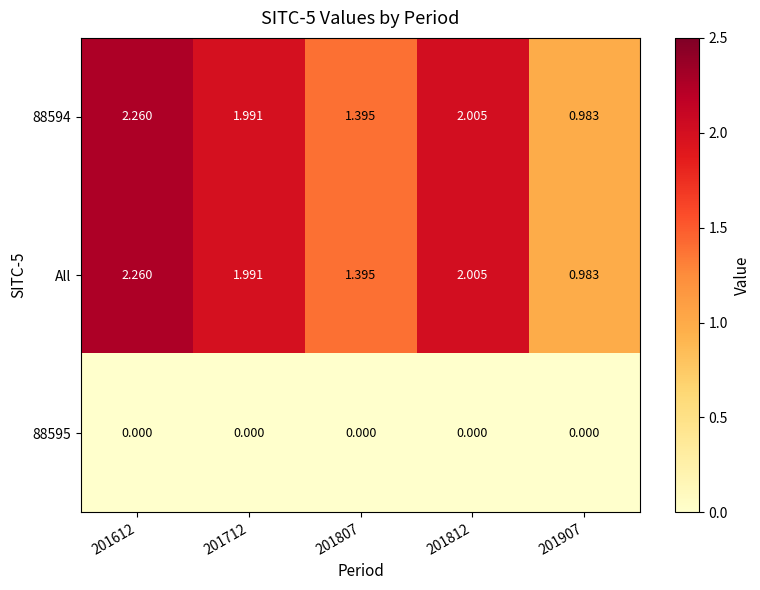

Is the value of 88594 at 201807 greater than the value of 88595 at 201612?

Yes